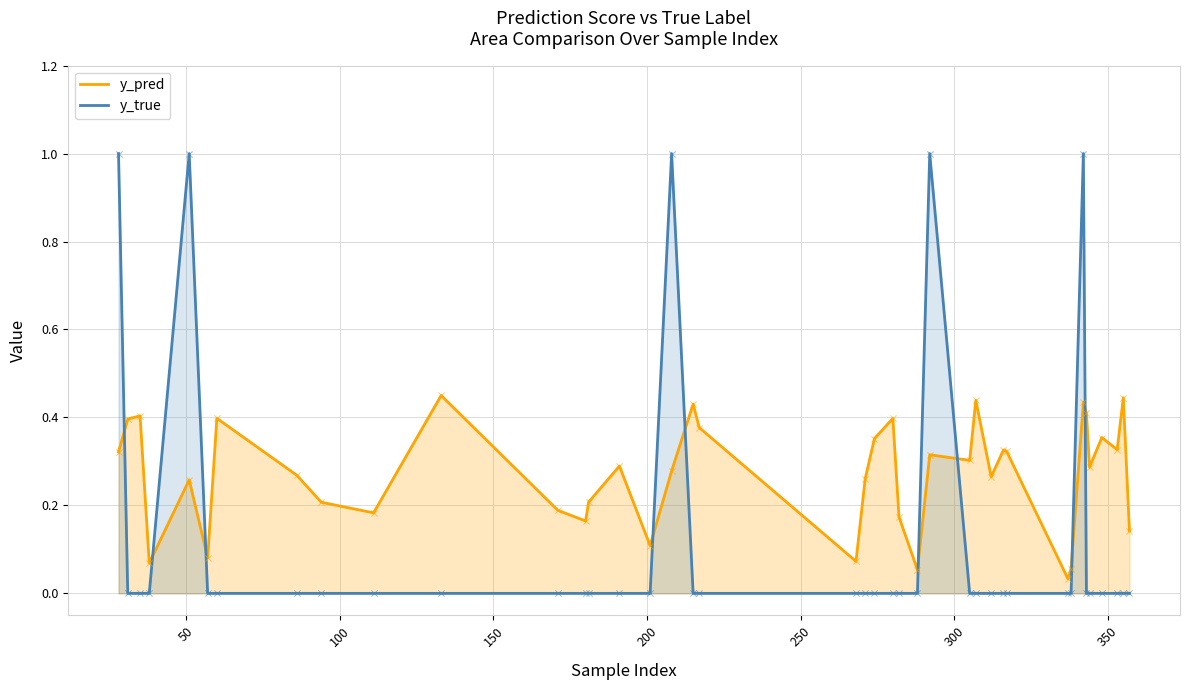

Which series has the widest spread of Y values?

y_true